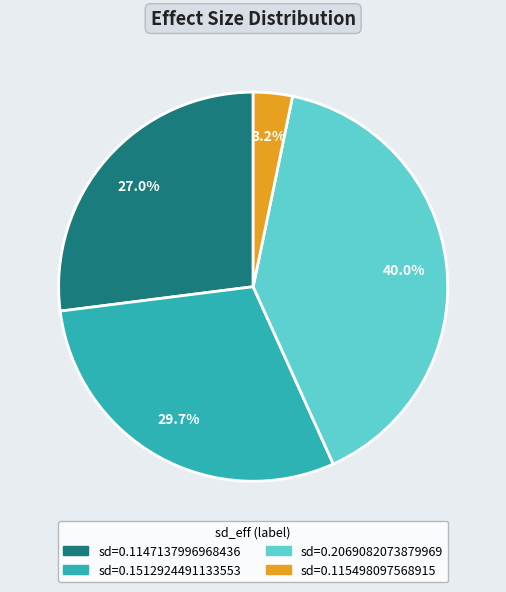

Is the sum of sd=0.2069082073879969 and sd=0.1147137996968436 greater than half?

Yes